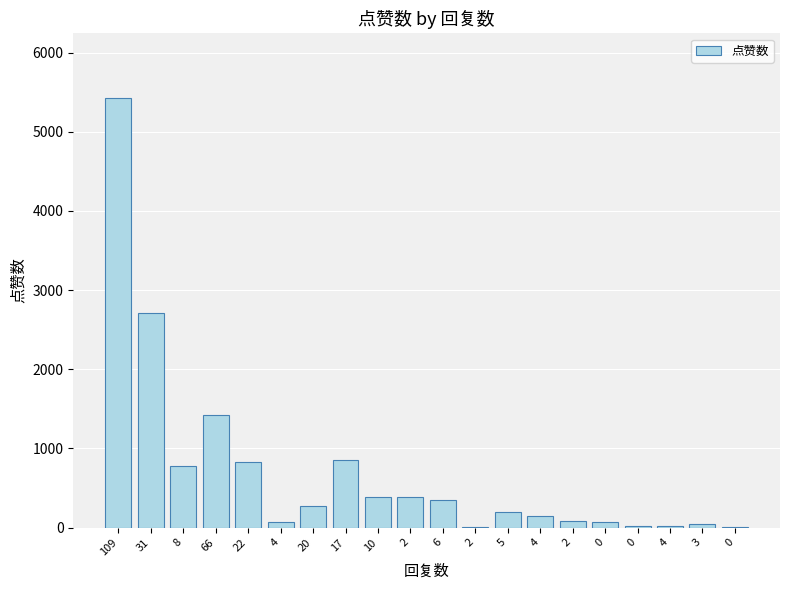

How many distinct data groups are displayed?

1